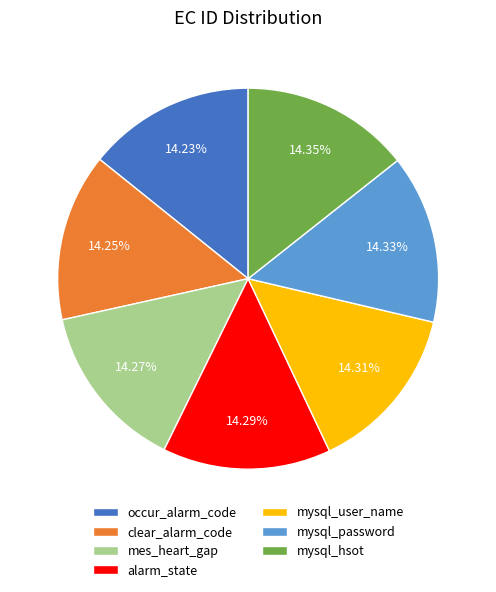

To the nearest percent, what portion does occur_alarm_code represent?

14%